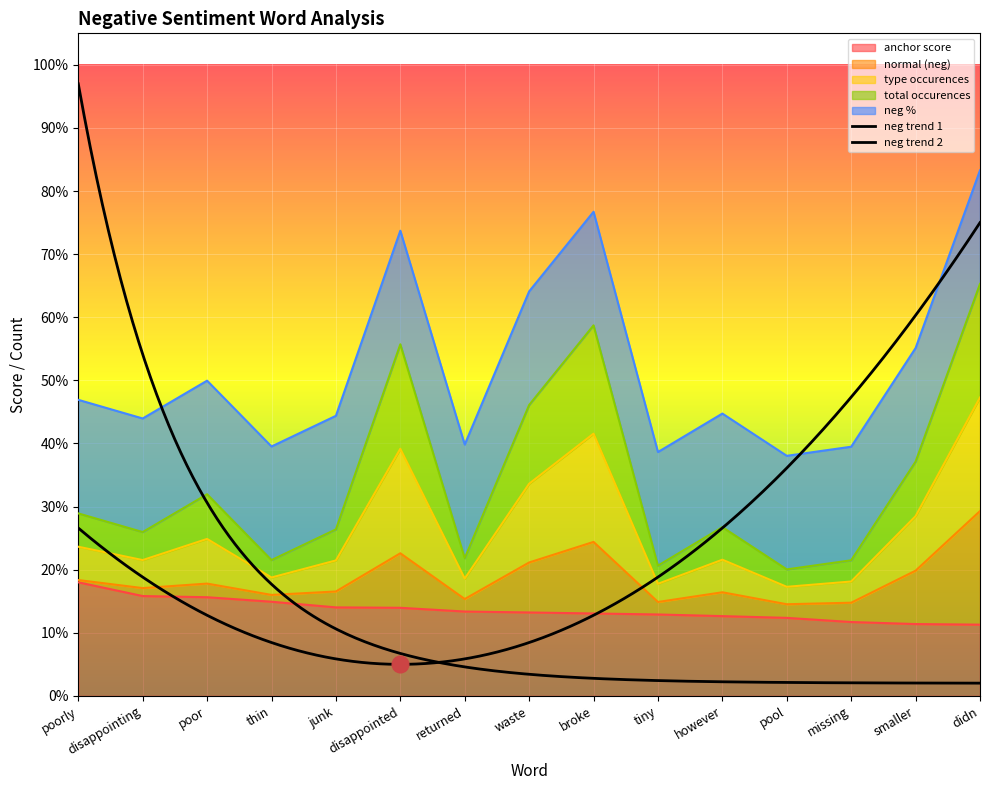

Is it true that total occurences equals 0.3 at pool?

False